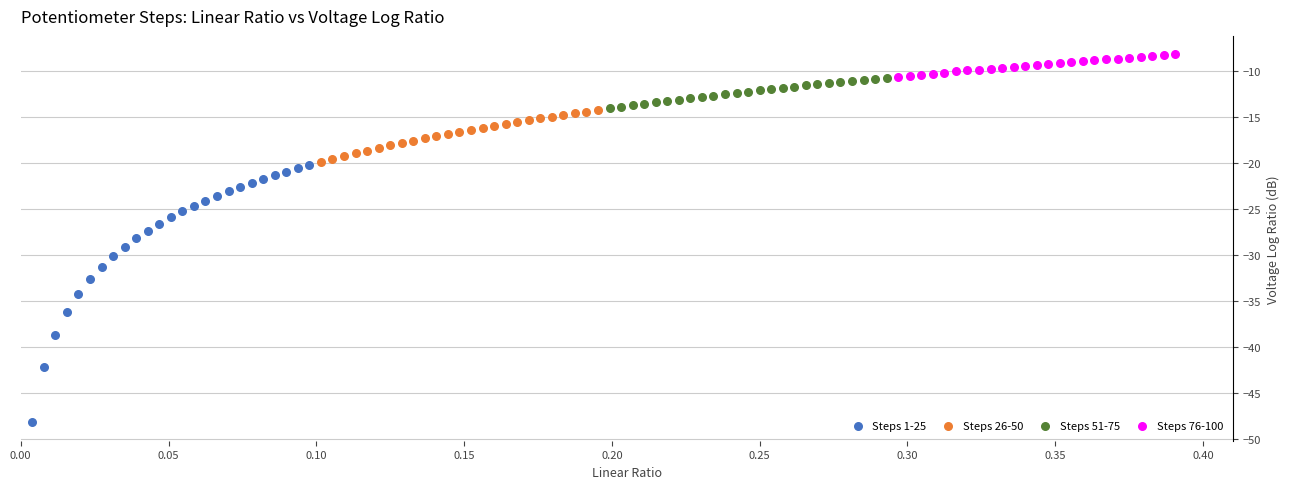

Which series has the widest spread of Y values?

Steps 1-25